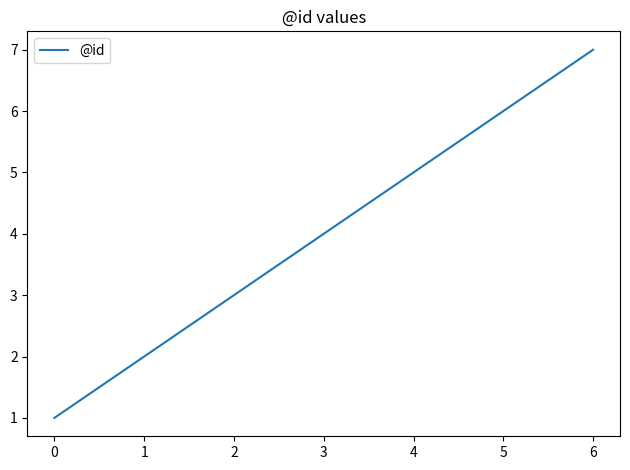

What is the difference between the maximum and minimum values?

6